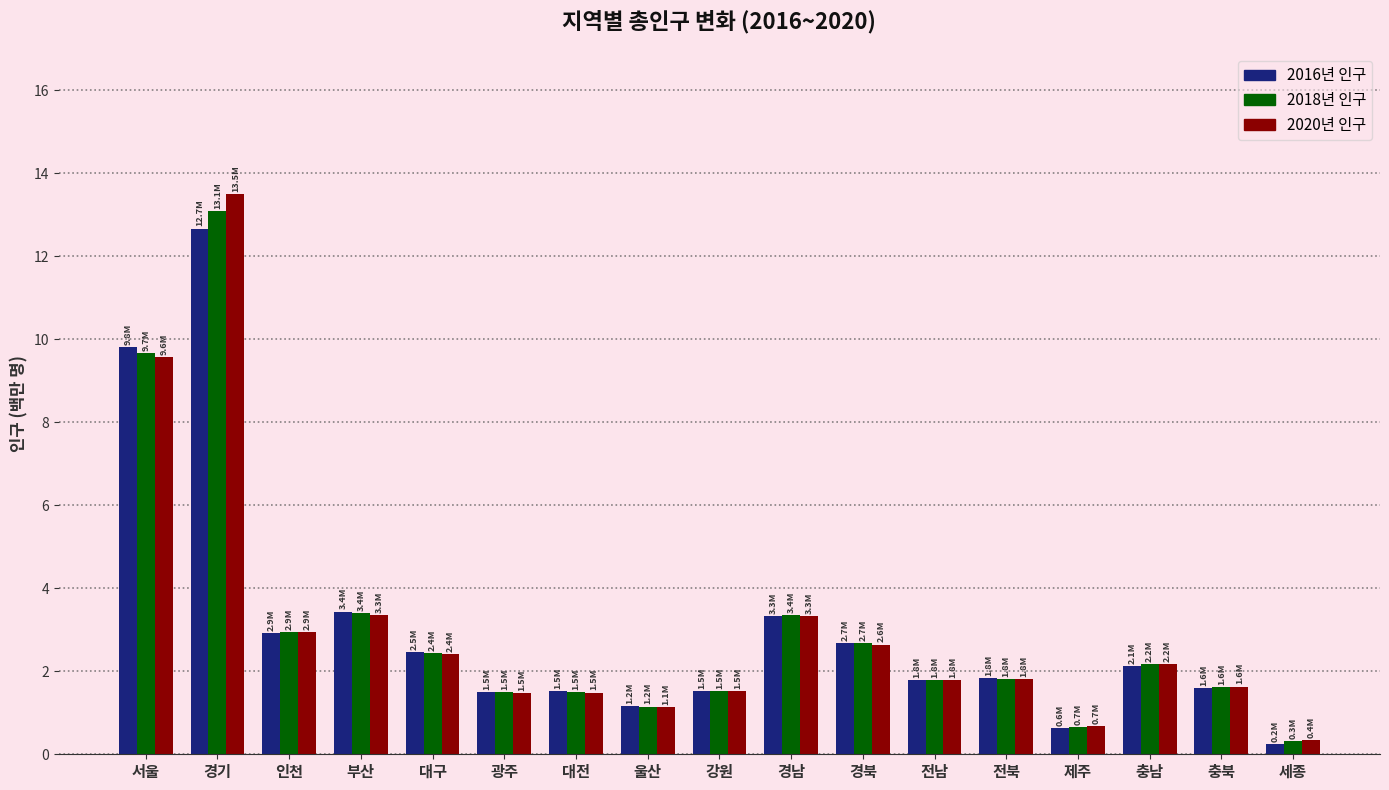

Is it true that 2016년 인구 equals 0.8 at 대구?

False